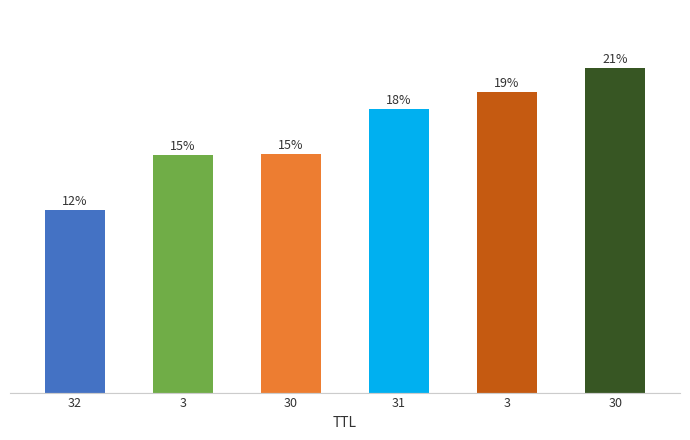

Is it true that the value at 3 is 7.5?

True